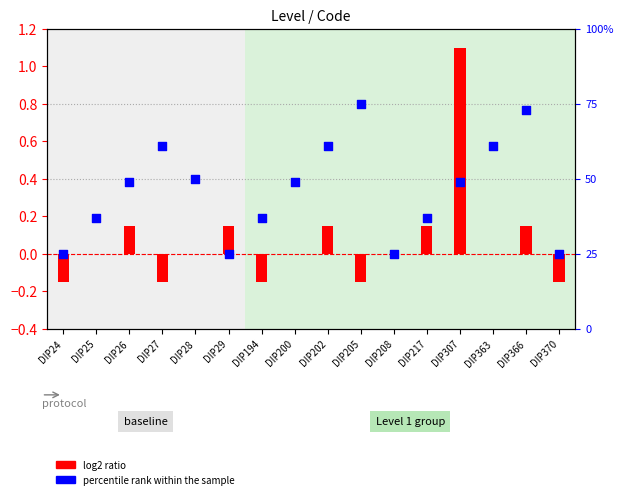

What is the total value across all series at DIP24?

24.9